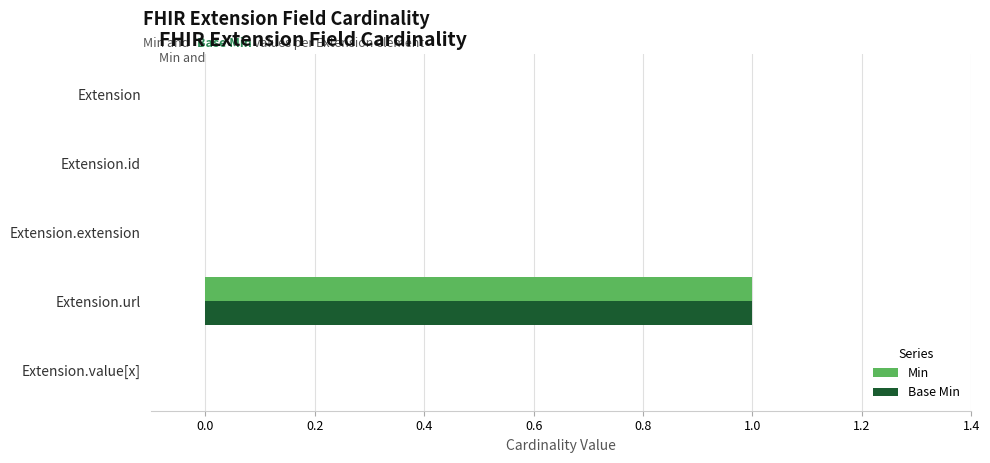

How many Base Min values are between 0 and 1?

5